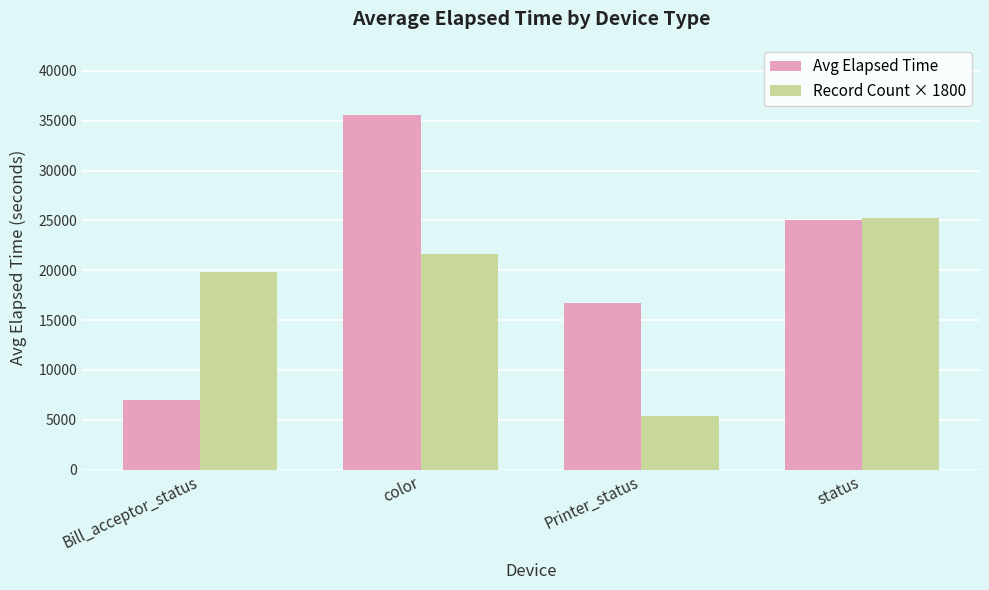

What is the minimum value shown in the chart?

5400